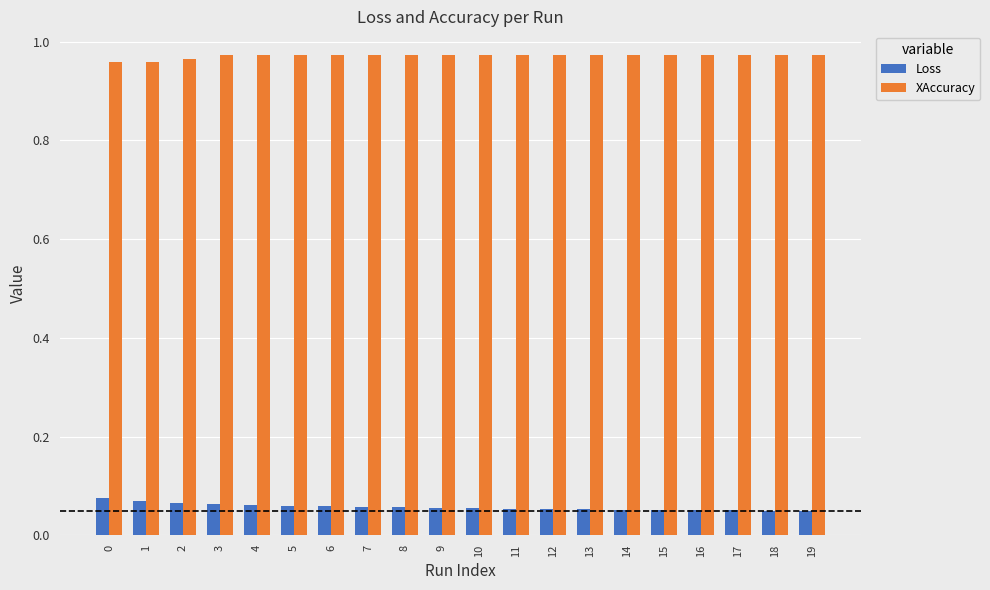

What is the difference between the highest and lowest values at 5?

0.9